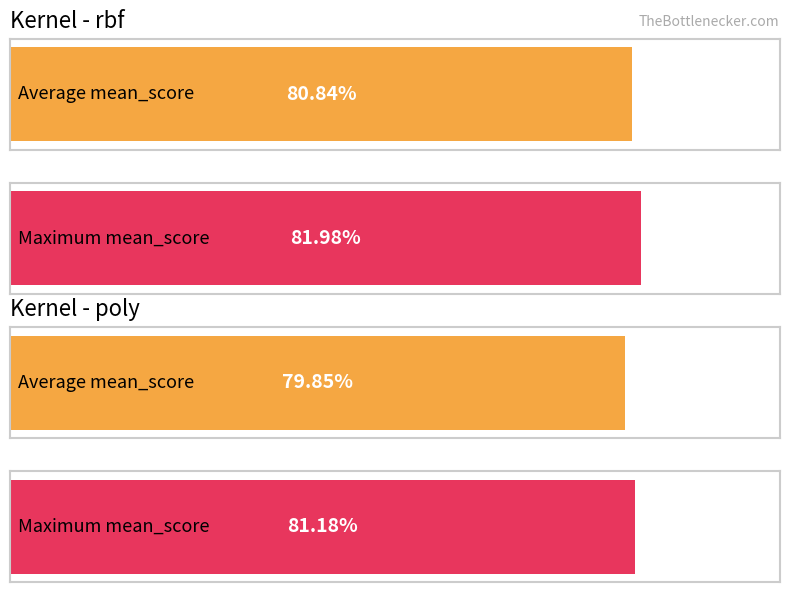

Is the value of poly at 3 greater than the value of rbf at 2?

No